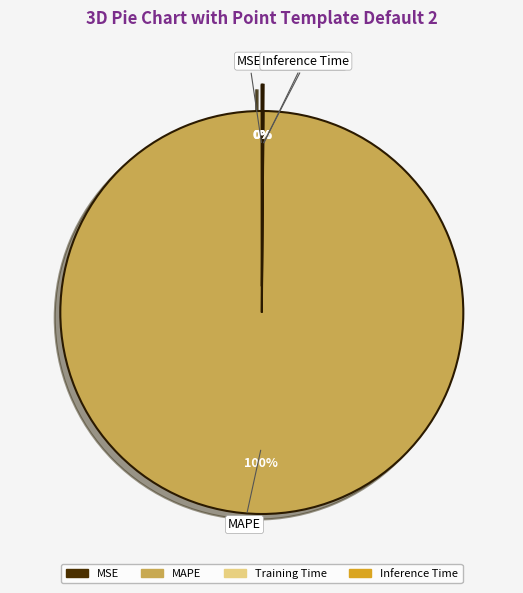

To the nearest percent, what is the difference between the largest and smallest slice percentages?

100%